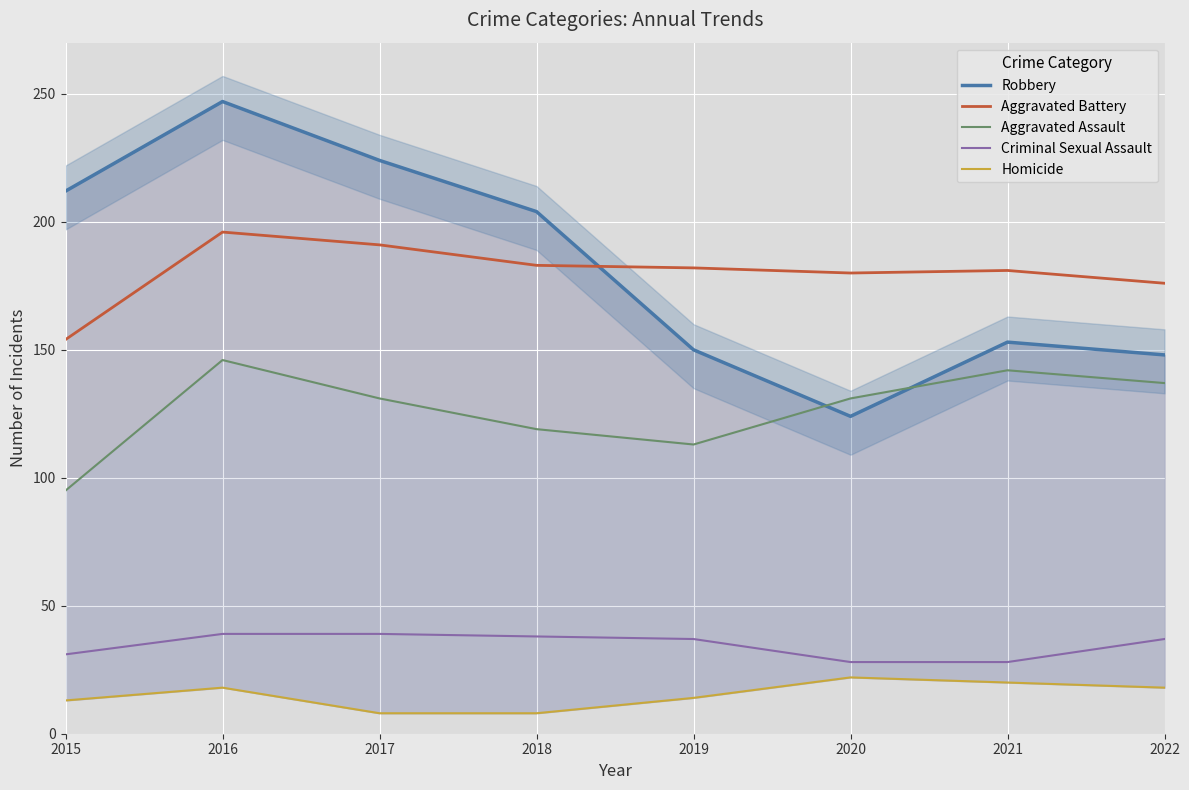

The value of Homicide at 2020 is 15. True or false?

False